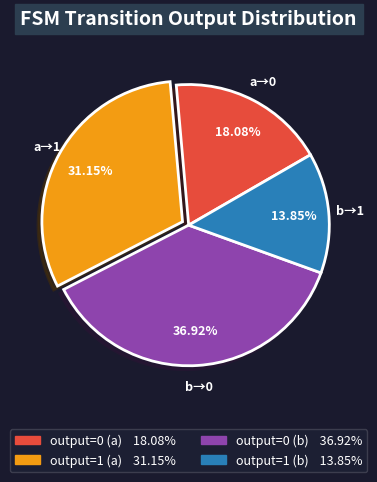

Which category has the biggest portion of the pie?

output=0 (b)